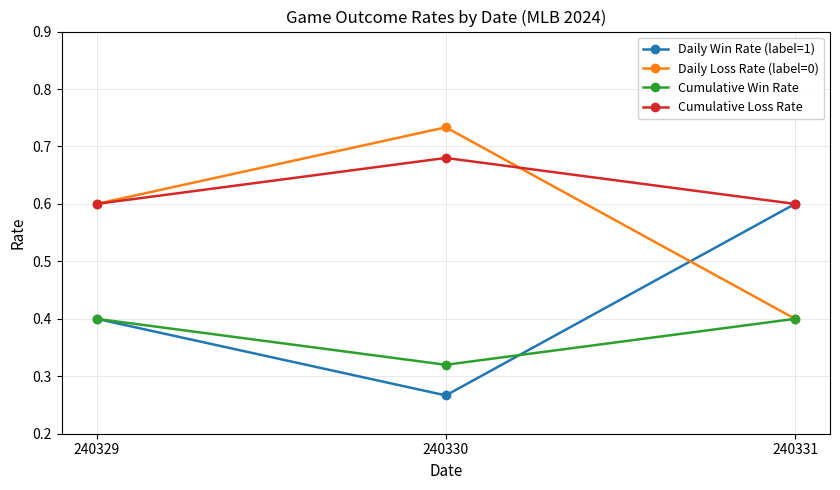

What is the value of the Daily Win Rate (label=1) point at the 1st from the left?

0.4